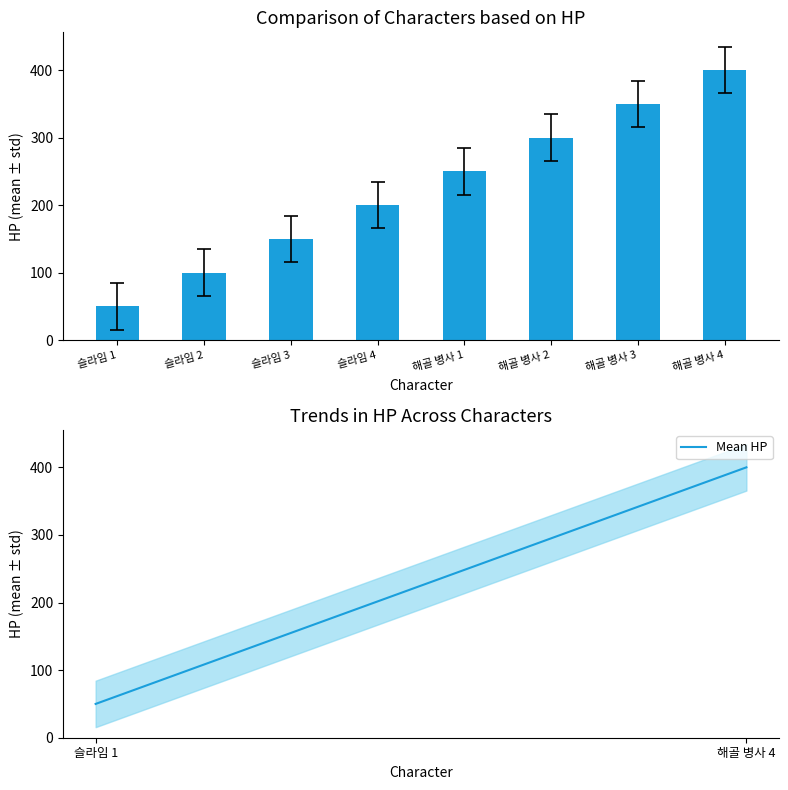

Reading left to right, transcribe all the data shown in this chart.

HP: 슬라임 1=50	슬라임 2=100	슬라임 3=150	슬라임 4=200	해골 병사 1=250	해골 병사 2=300	해골 병사 3=350	해골 병사 4=400
Mean HP: 슬라임 1=50	슬라임 2=100	슬라임 3=150	슬라임 4=200	해골 병사 1=250	해골 병사 2=300	해골 병사 3=350	해골 병사 4=400